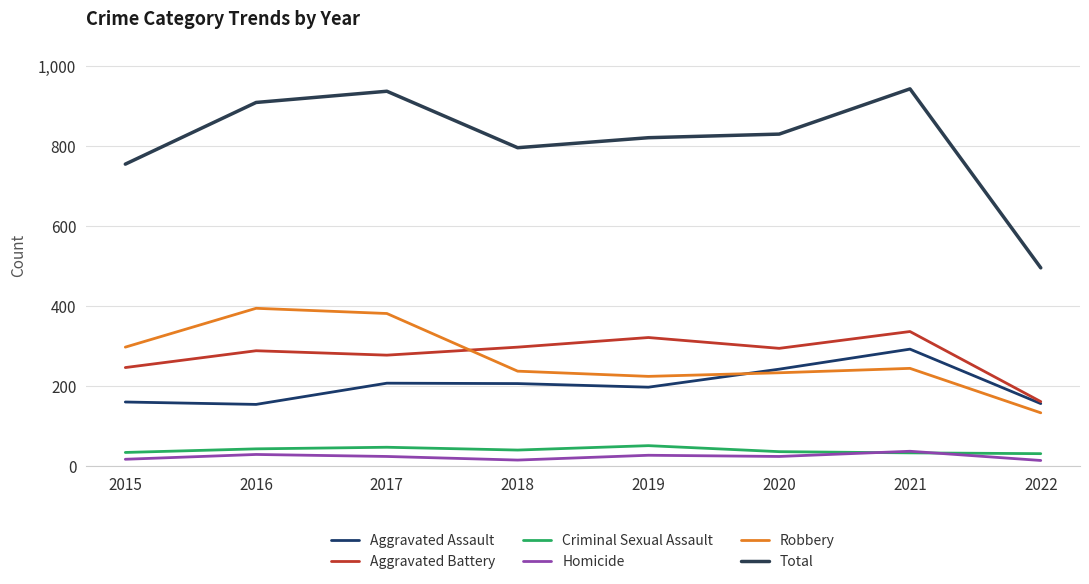

At which category does Homicide reach its first local valley?

2018